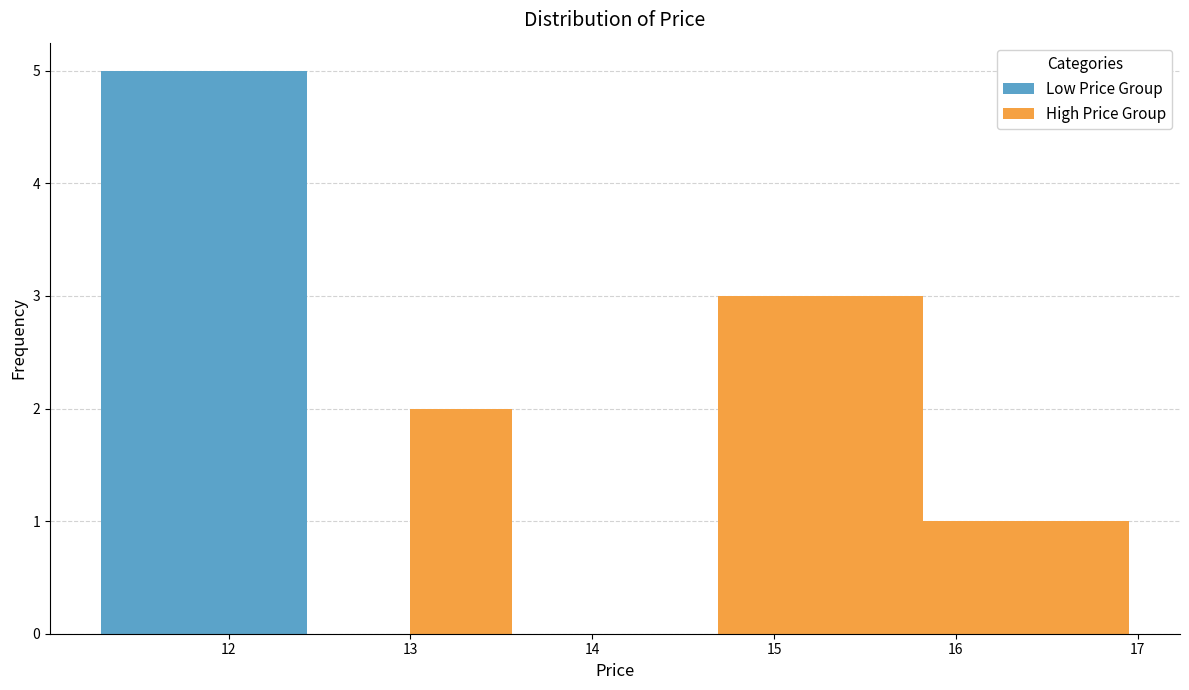

Reading left to right, list every stacked bar in this chart as the range it spans on the x-axis followed by its total height. Neither the bar edges nor the heights are printed on the chart, so give them approximately, as read against the axes.

11.3 to 11.9: 5
11.9 to 12.4: 5
12.4 to 13.0: 0
13.0 to 13.6: 2
13.6 to 14.1: 0
14.1 to 14.7: 0
14.7 to 15.3: 3
15.3 to 15.8: 3
15.8 to 16.4: 1
16.4 to 17.0: 1